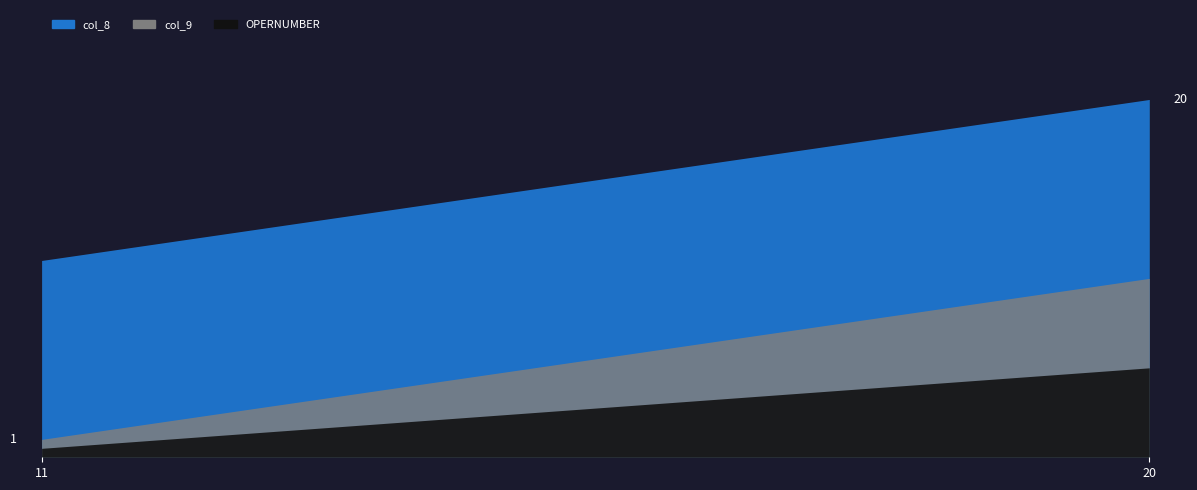

Does the chart display data point markers on the line(s)?

No